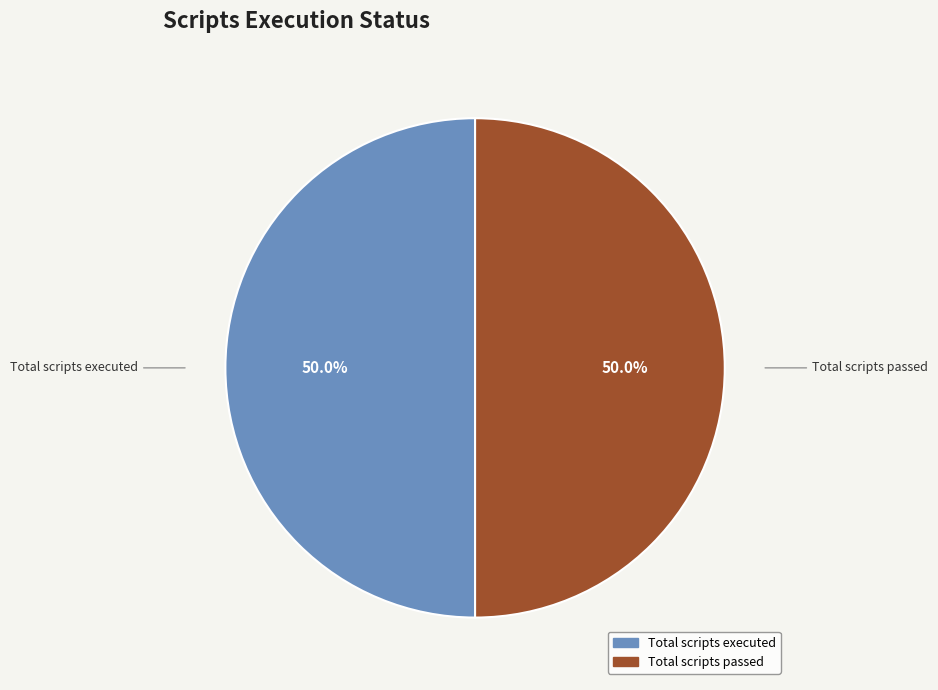

What is the largest slice in the pie chart?

Total scripts executed